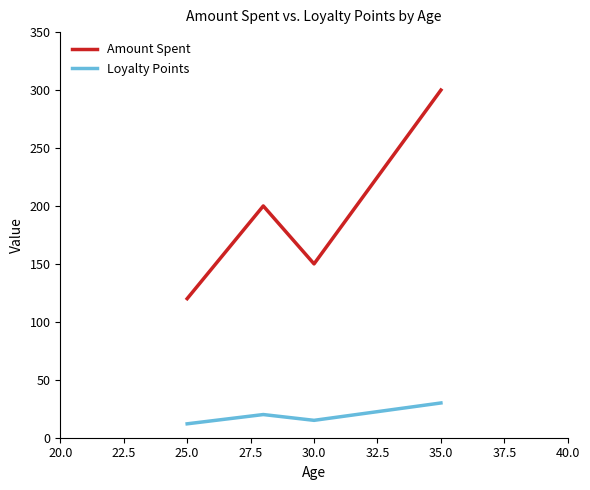

Rank the series by their maximum value, from highest to lowest.

Amount Spent, Loyalty Points